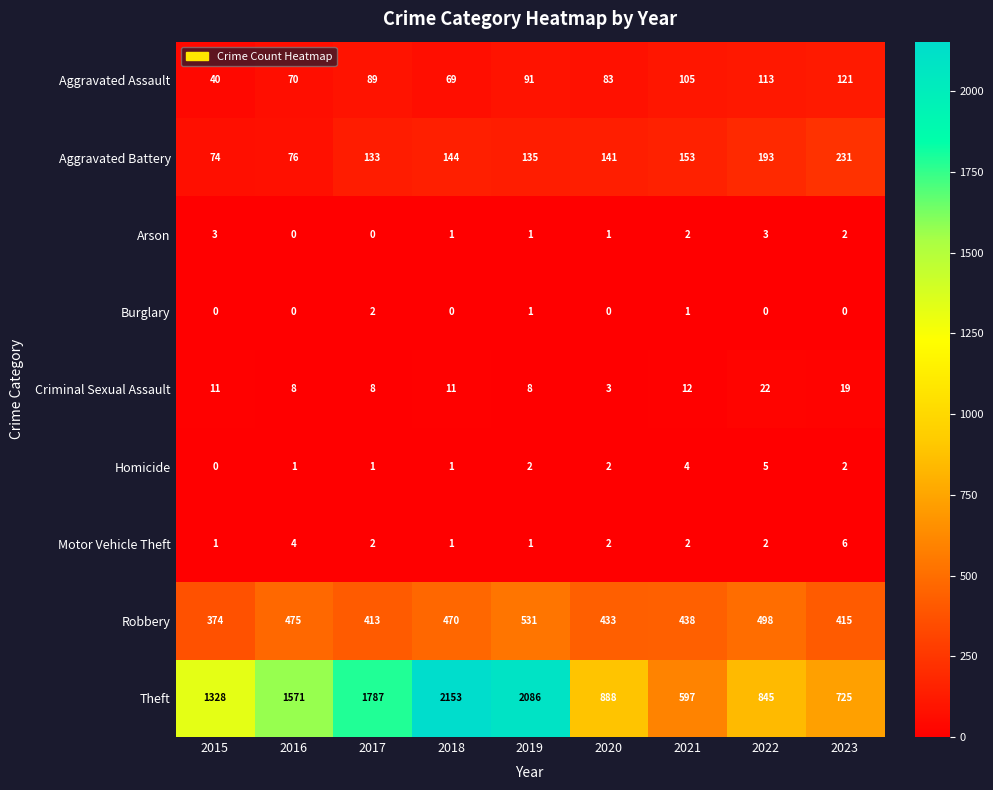

Which series has the largest total across all categories?

Theft